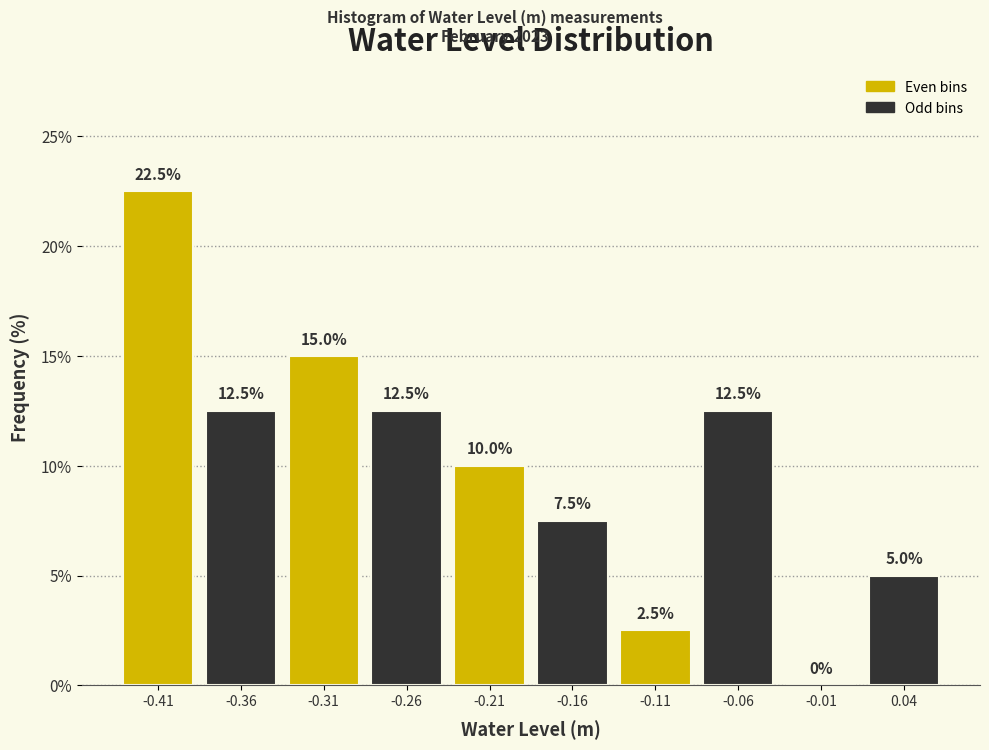

How tall is the bar that spans -0.19 to -0.14 on the x-axis? The bar edges are not printed on the chart, so give them approximately, as read against the axis.

7.5